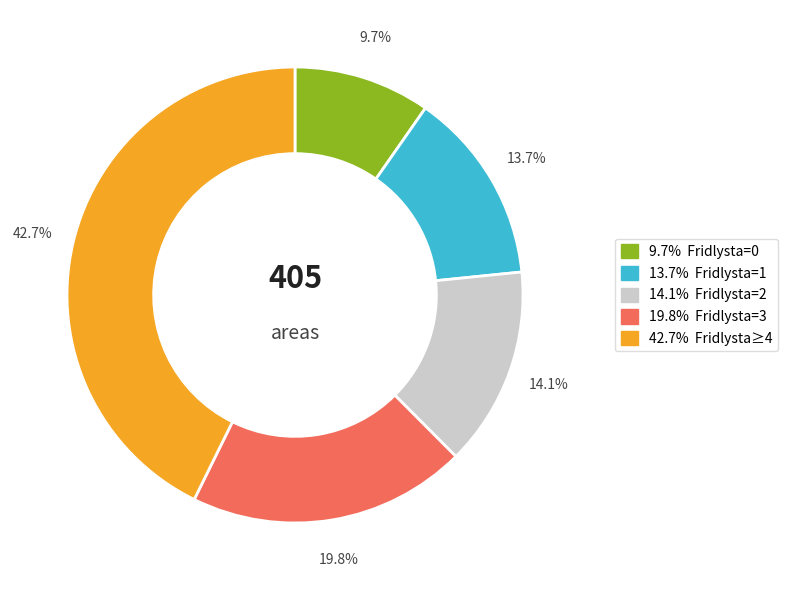

Is there any slice that represents more than half of the pie?

No